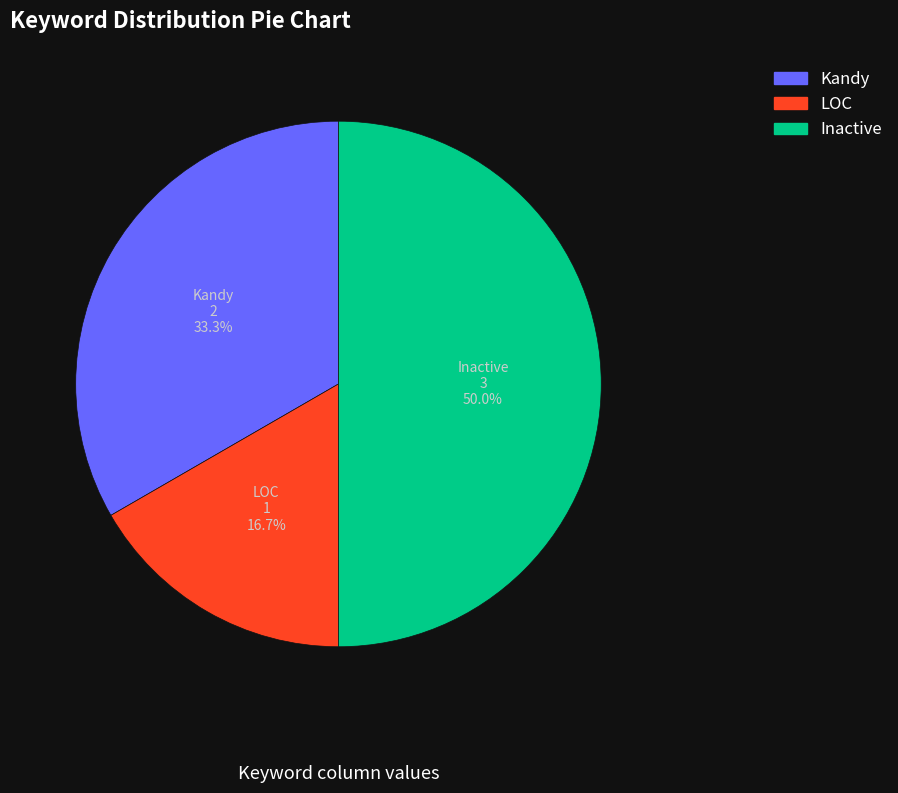

Does LOC account for over 50% of the chart?

No